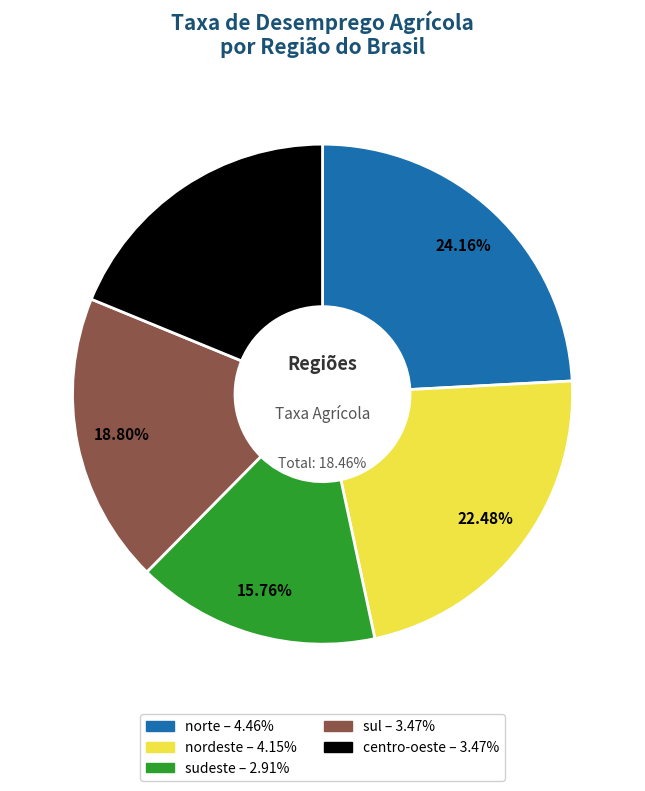

Rank the categories by value from lowest to highest.

sudeste, sul, centro-oeste, nordeste, norte